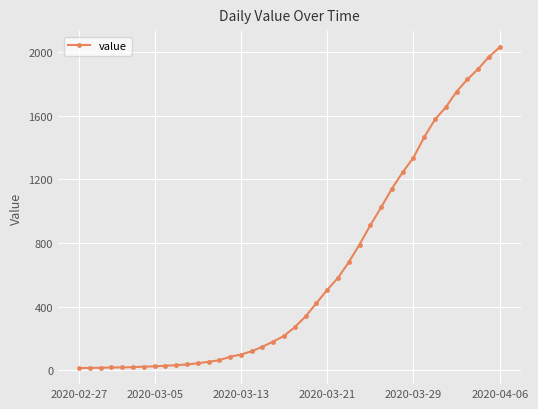

What is the average value?

616